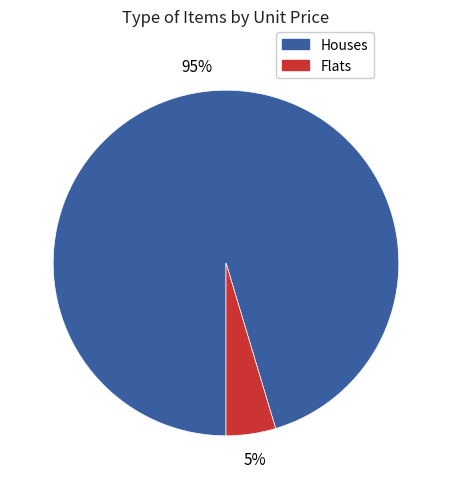

Does any single category account for the majority?

Yes